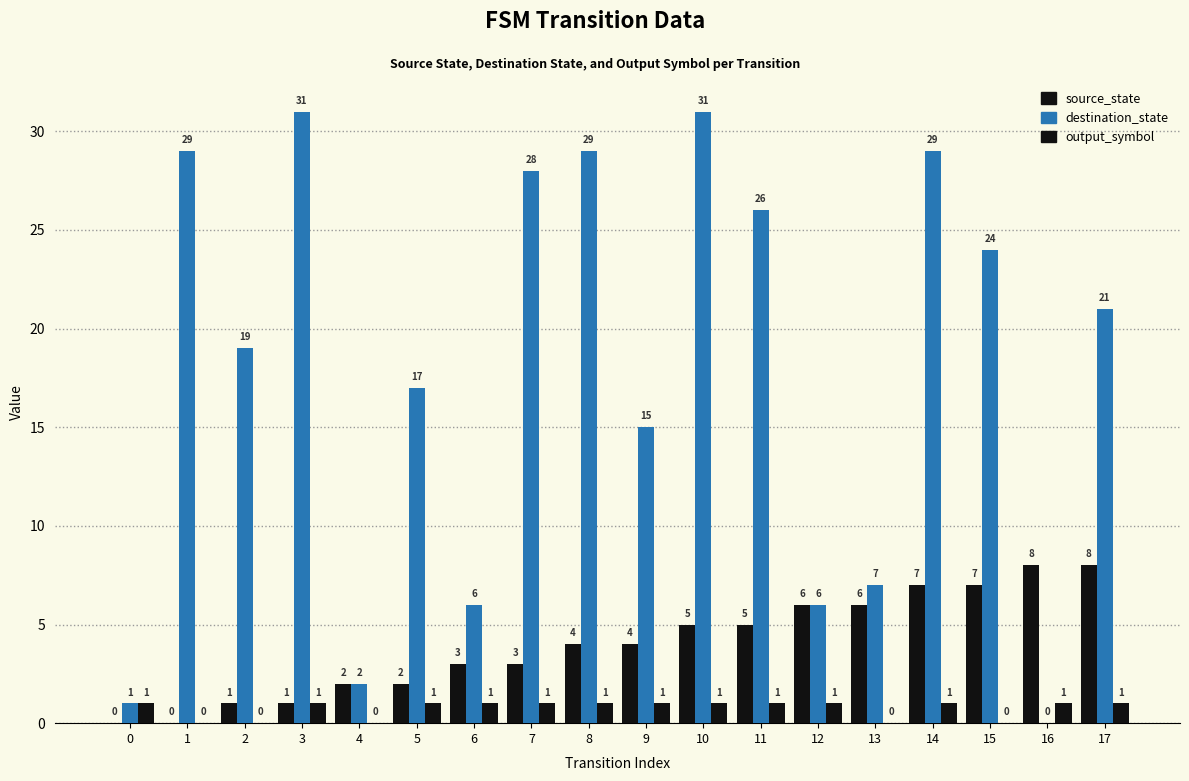

The value of source_state at 14 is 7. True or false?

True